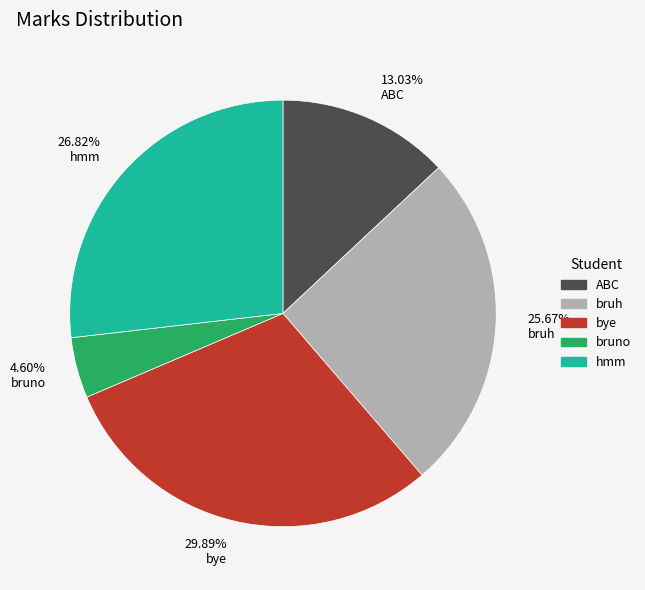

To the nearest percent, what percentage of the pie is bruno?

5%